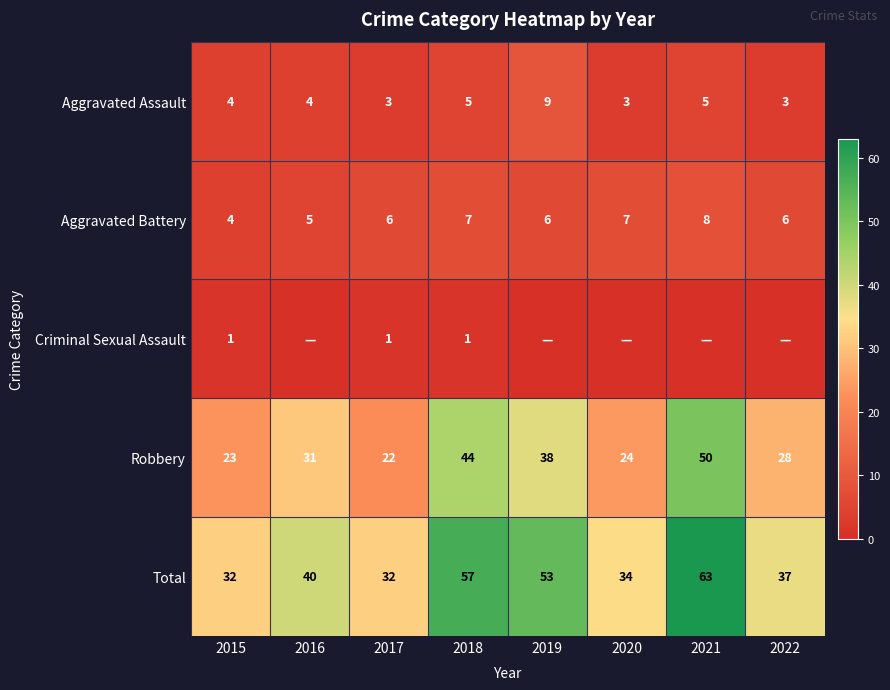

What is the difference between the highest and lowest values at 2018?

56